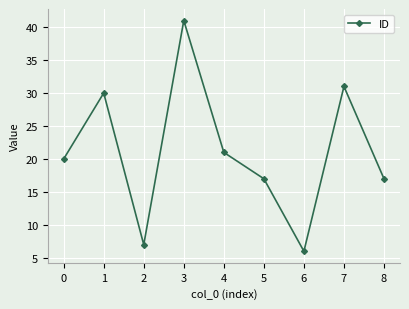

Which label corresponds to the smallest value in the chart?

6